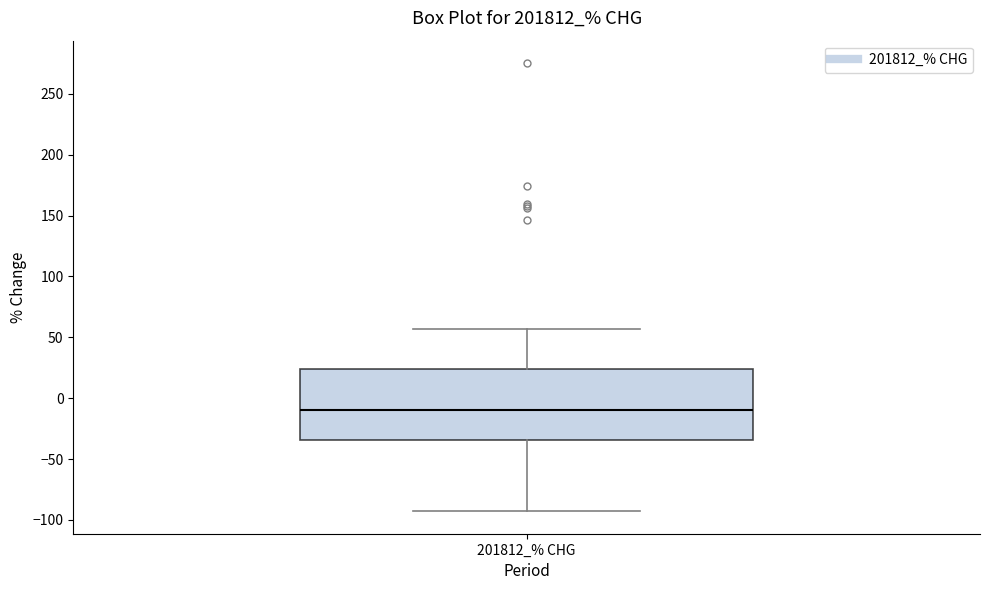

Where is the upper edge of the box for 201812_% CHG on the y-axis? The values are not printed on the chart, so give them approximately, as read against the axis.

25